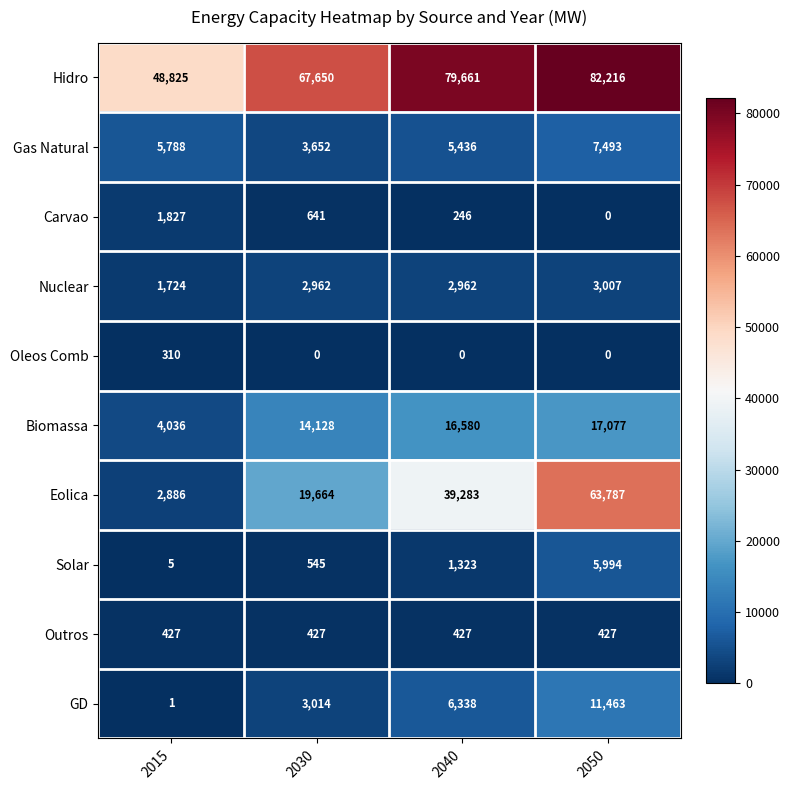

Where is Eolica nearest to the value 33336?

2040